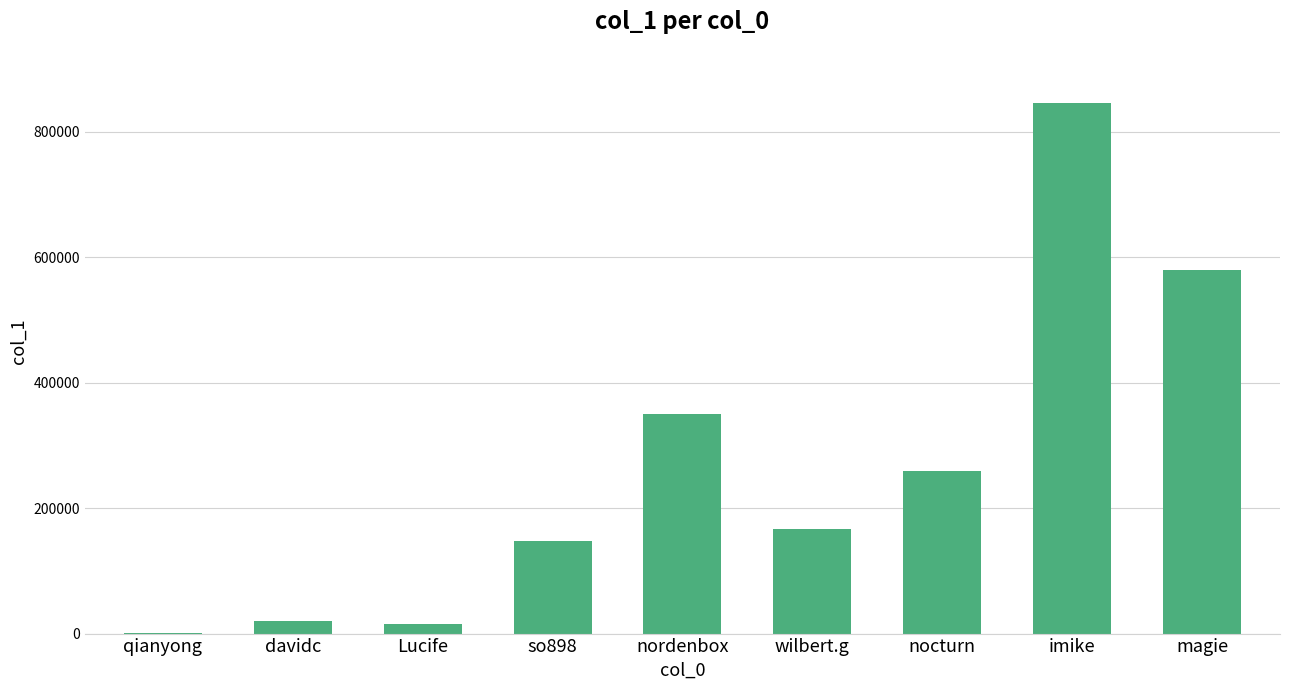

Where does the data first go above 166692?

nordenbox